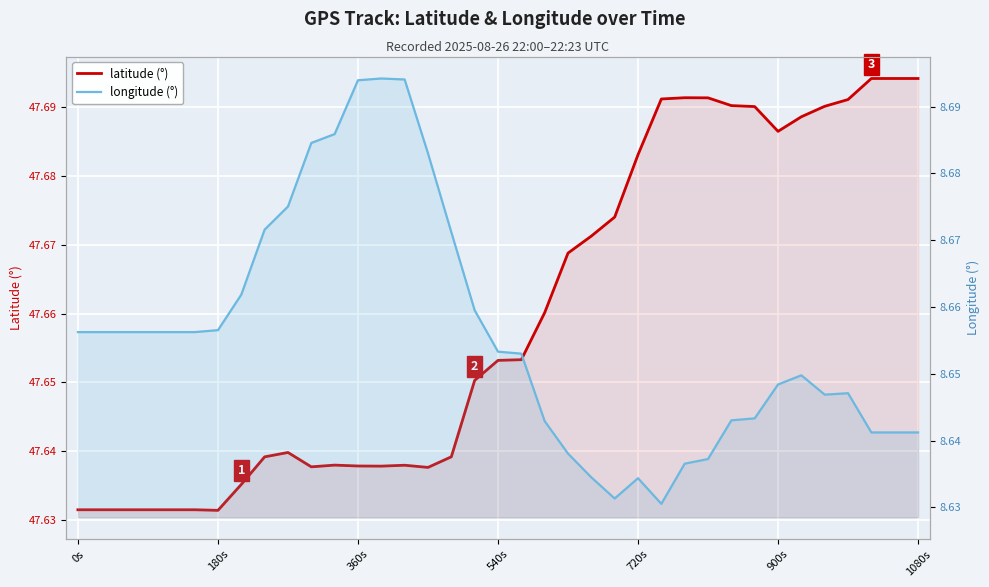

List the series in order of their peak value, lowest first.

longitude, latitude